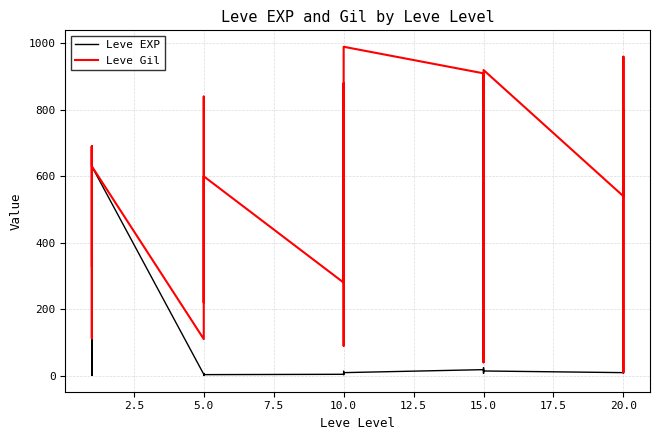

What is the minimum value shown in the chart?

1